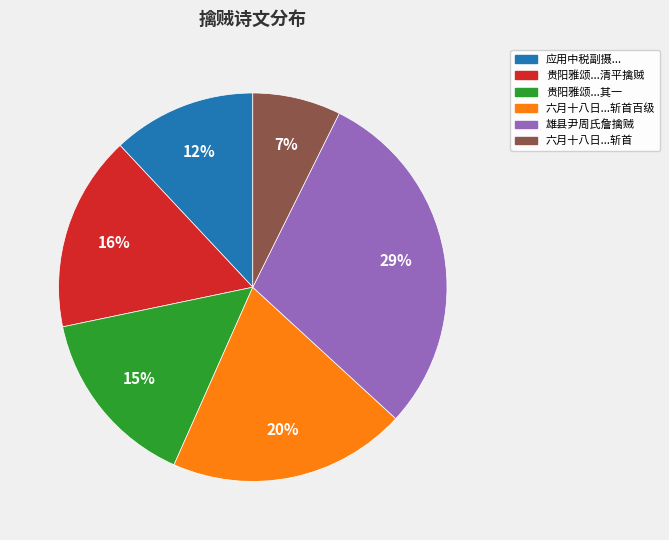

To the nearest percent, what is the average slice percentage?

17%